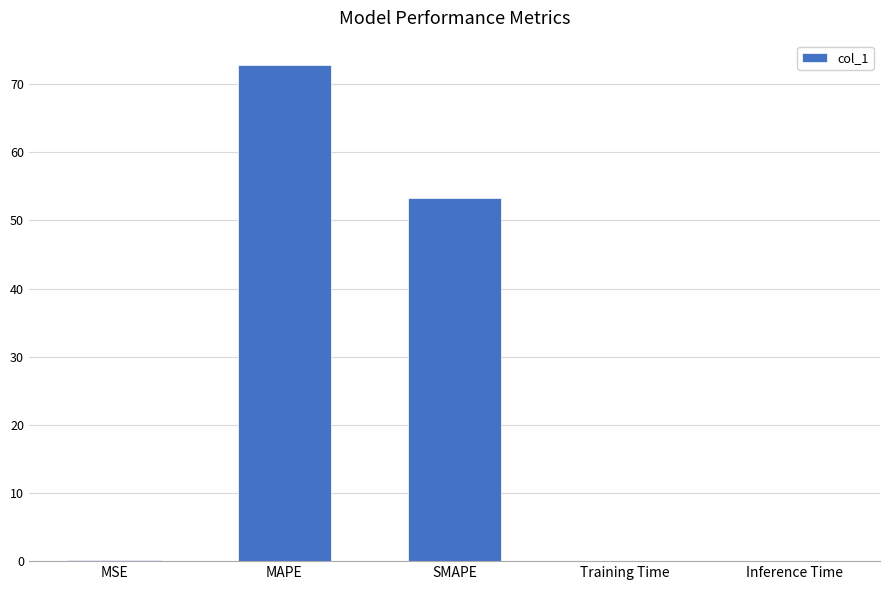

What is the average value?

25.2